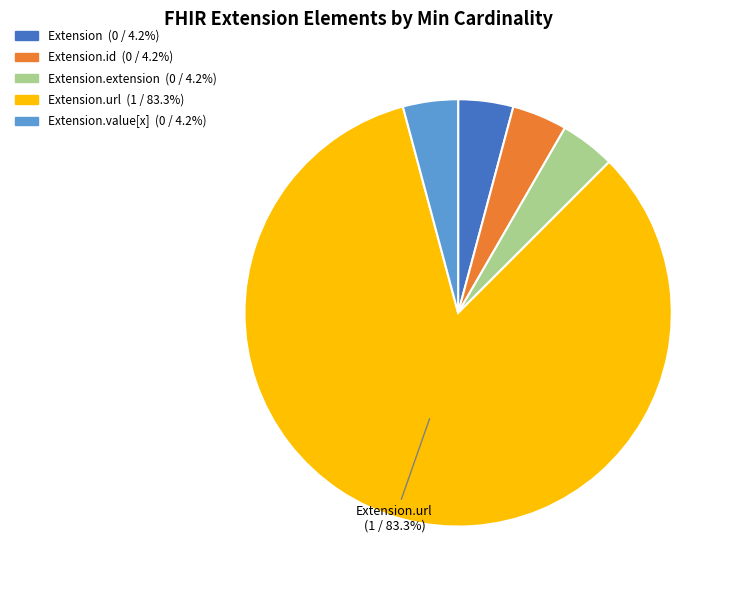

Is there a majority slice in this chart?

Yes